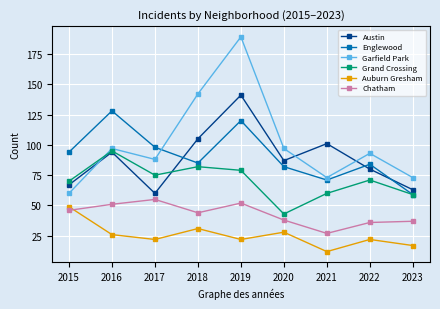

After their last crossing, which series has the higher values: Chatham or Auburn Gresham?

Chatham